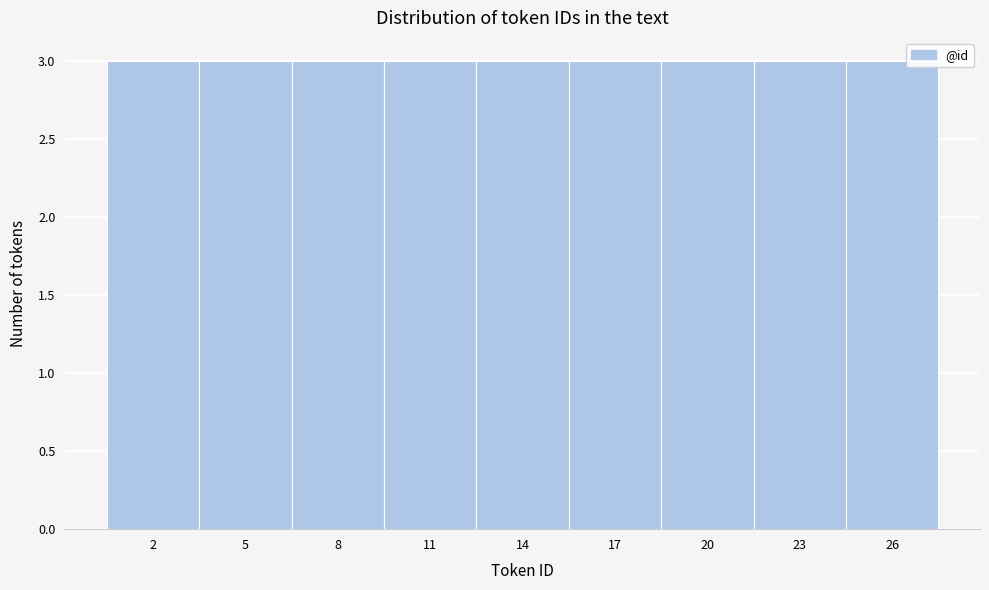

Reading left to right, list every bar in this chart as the range it spans on the x-axis followed by its height. The values are not printed on the chart, so give them approximately, as read against the axis.

0.5 to 3.5: 3
3.5 to 6.5: 3
6.5 to 9.5: 3
9.5 to 12.5: 3
12.5 to 15.5: 3
15.5 to 18.5: 3
18.5 to 21.5: 3
21.5 to 24.5: 3
24.5 to 27.5: 3